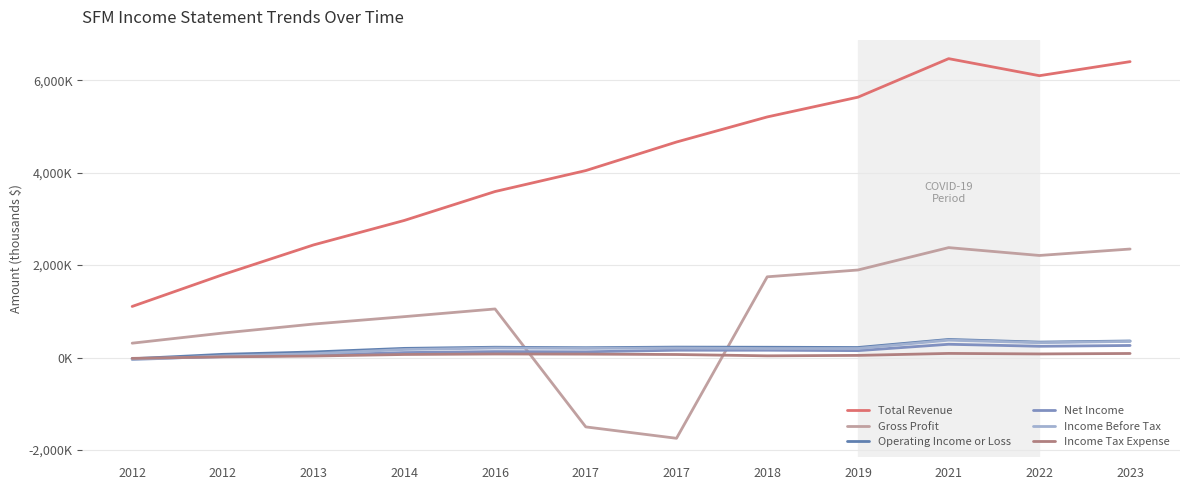

The value of Operating Income or Loss at 2016 is 223300. True or false?

True